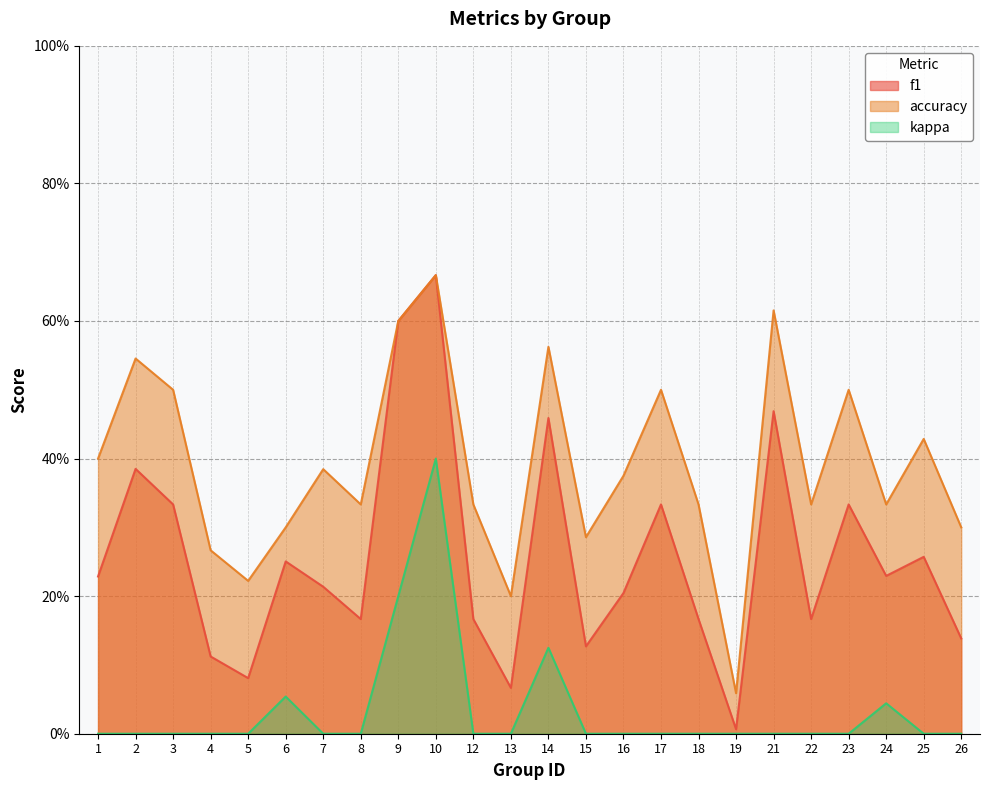

The value of f1 at 7 is 0.2. True or false?

True